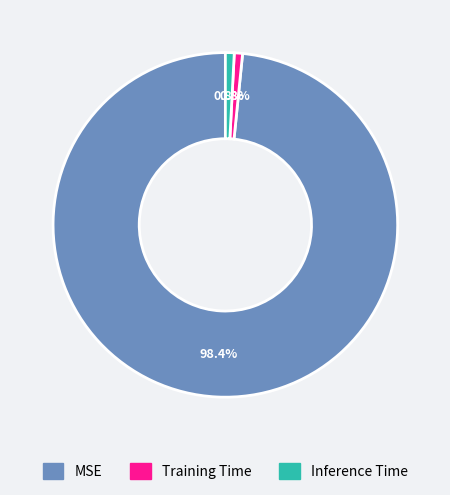

To the nearest percent, what percentage of the pie is Inference Time?

1%